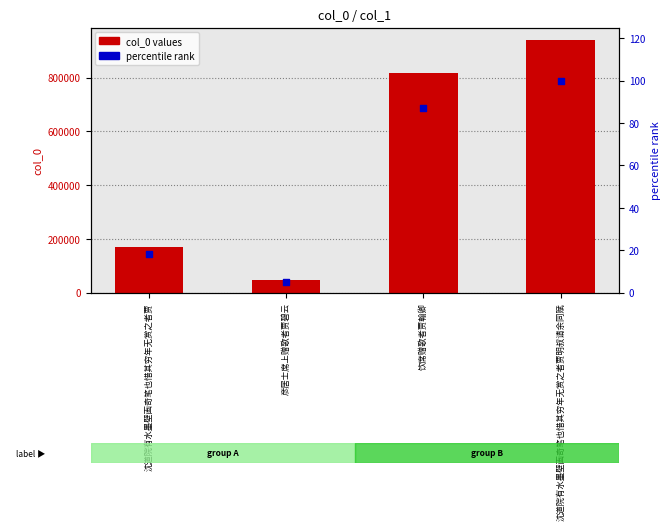

At how many categories does at least one series exceed 378768?

2